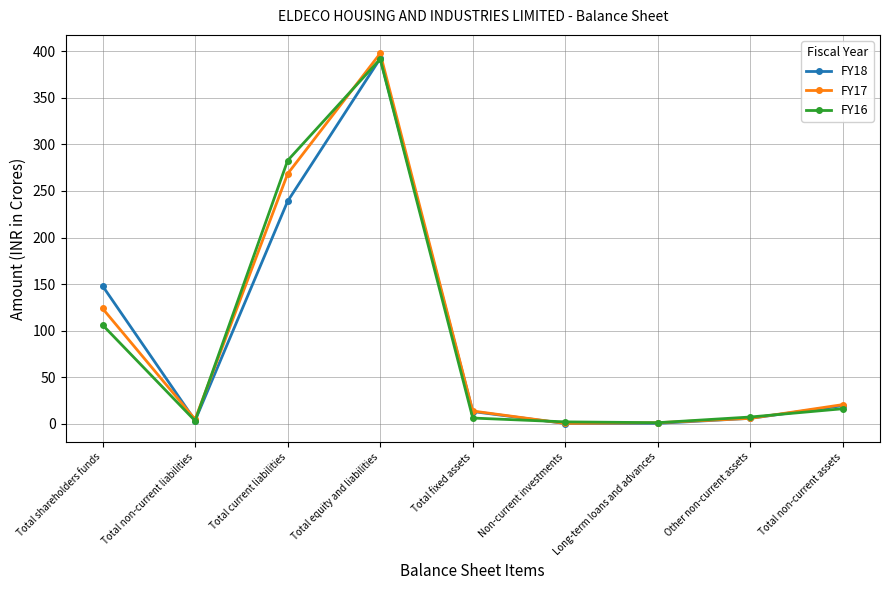

What is the greatest value displayed?

397.8